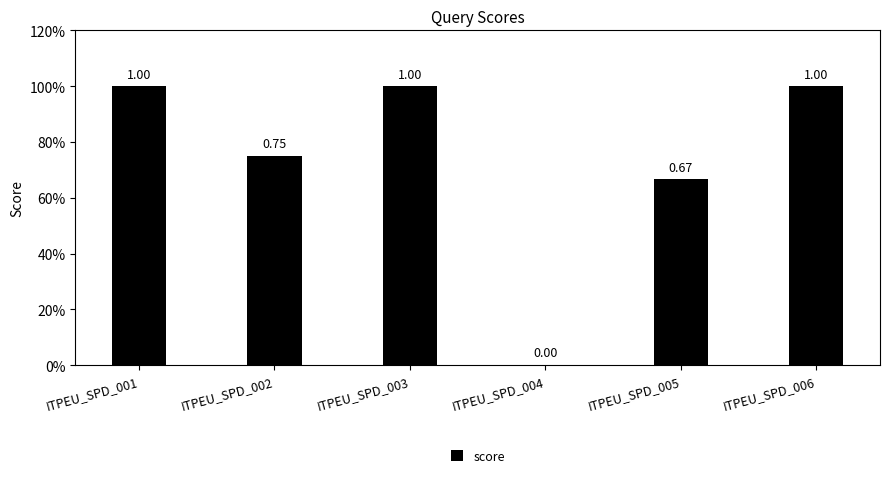

Which category has the highest value across all series?

ITPEU_SPD_001